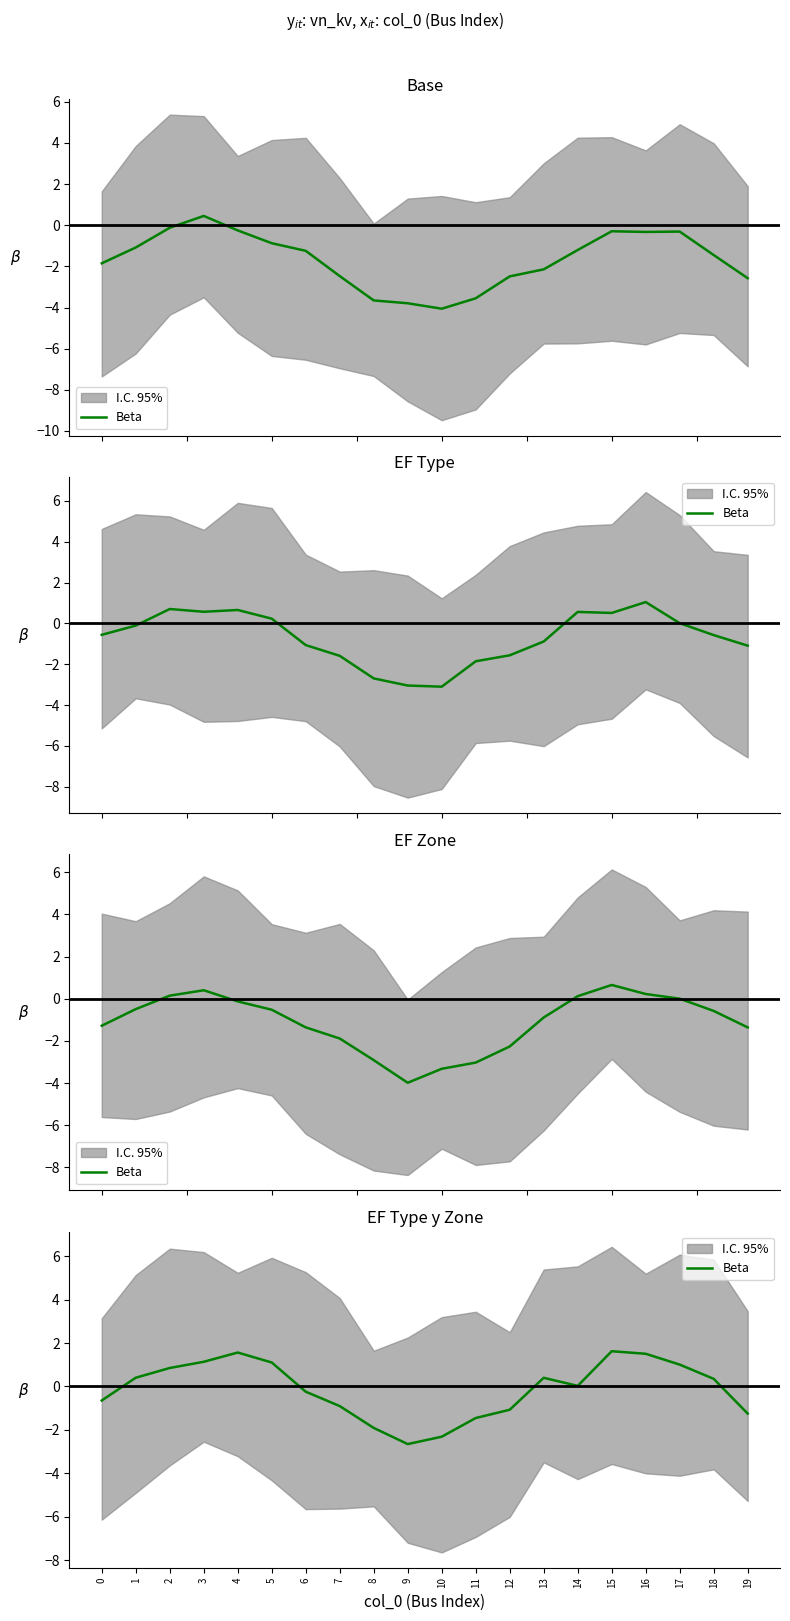

Rank the categories by value from highest to lowest.

15, 4, 16, 3, 5, 17, 2, 1, 13, 18, 14, 6, 0, 7, 12, 19, 11, 8, 10, 9